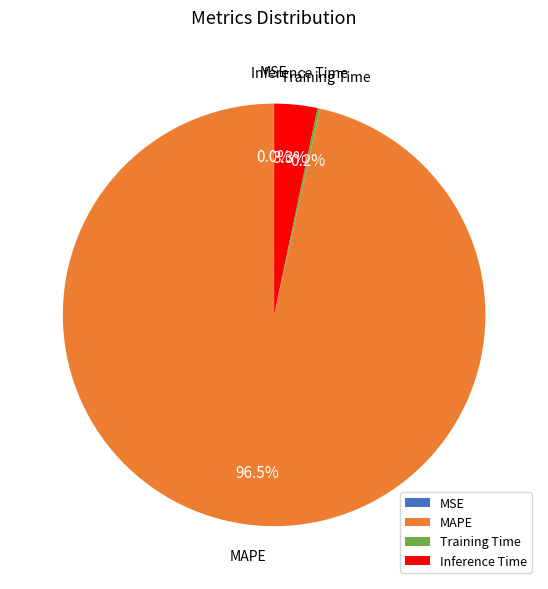

To the nearest percent, what is the difference between the largest and smallest slice percentages?

96%